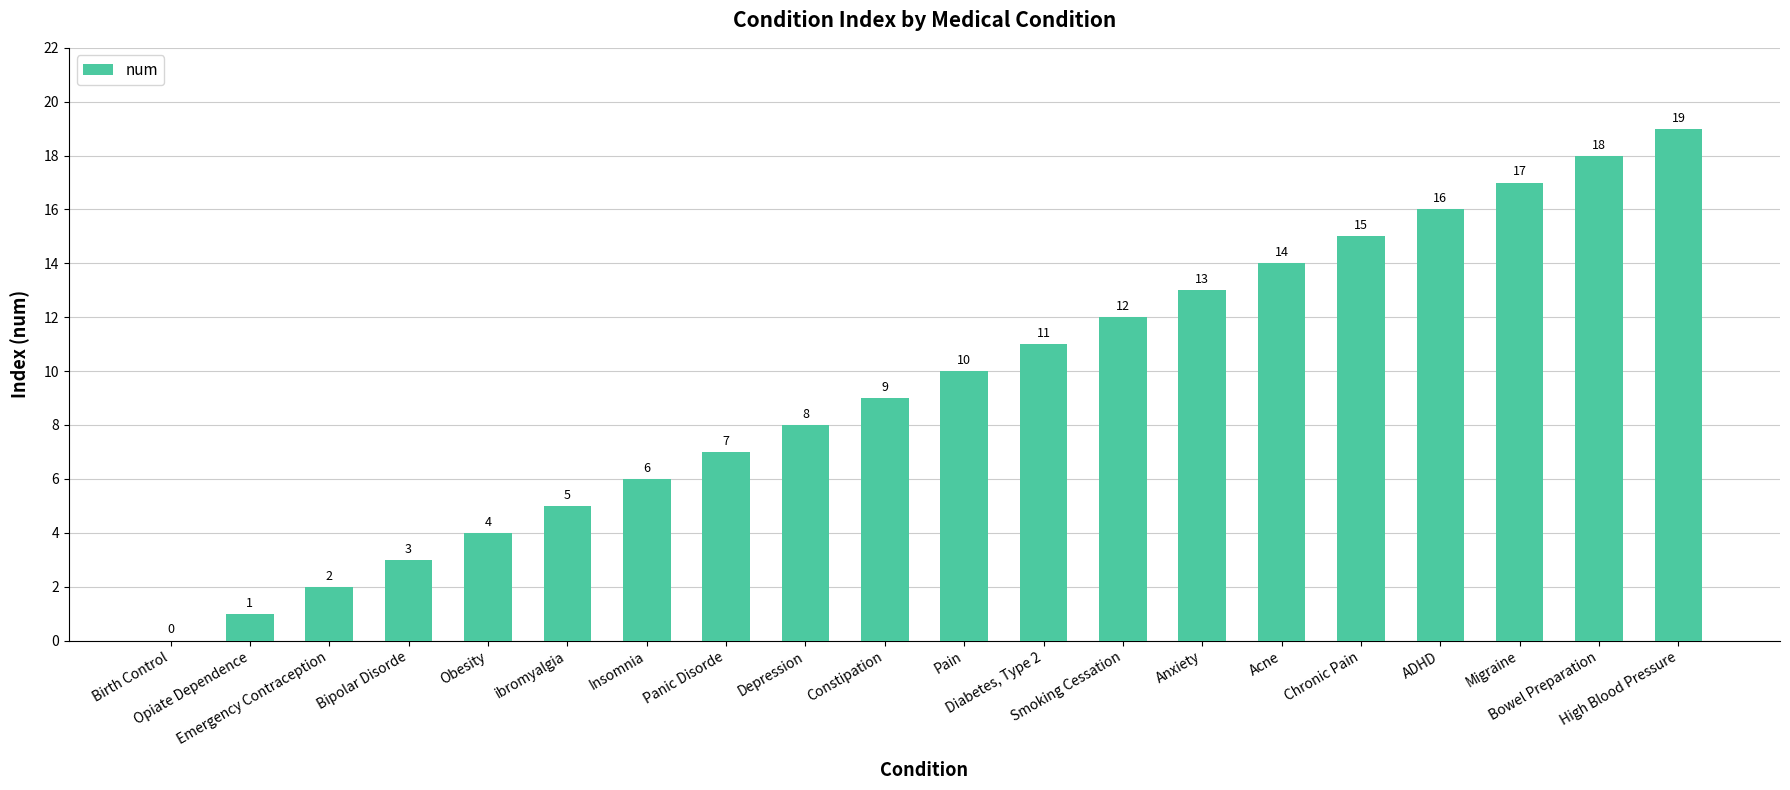

What is the ratio of the value at ADHD to the value at Anxiety?

1.2